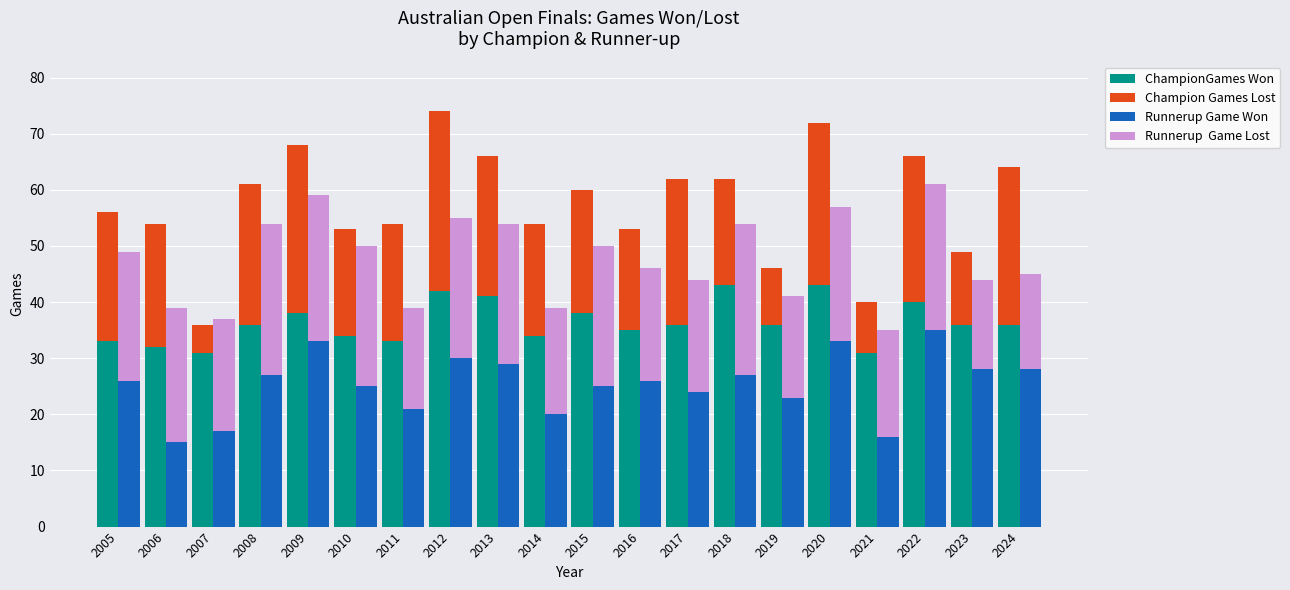

What are all the series names shown in the legend?

ChampionGames Won, Champion Games Lost, Runnerup Game Won , Runnerup  Game Lost